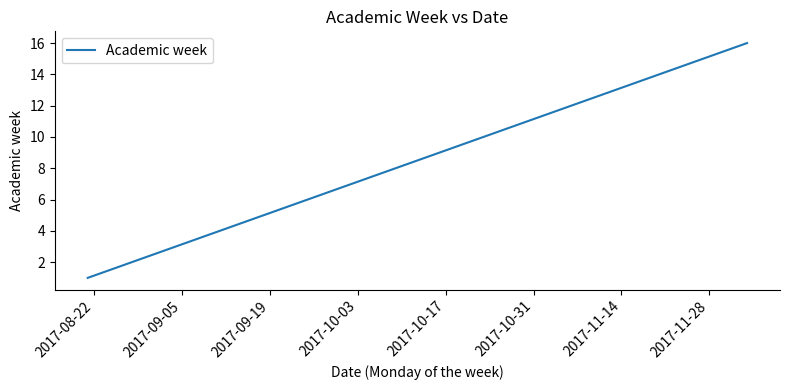

What is the smallest value displayed?

1